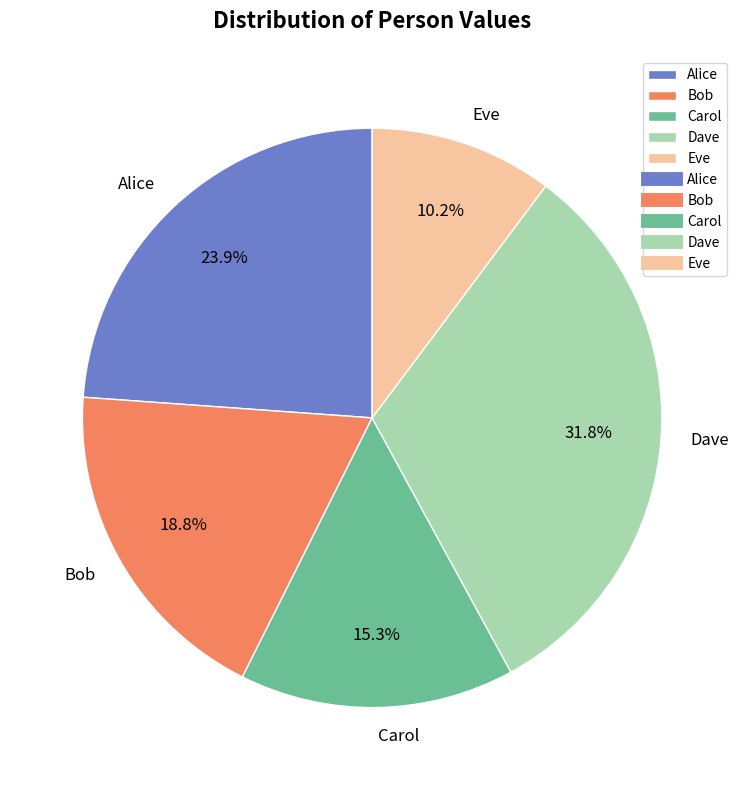

Between Eve and Carol, which is larger?

Carol